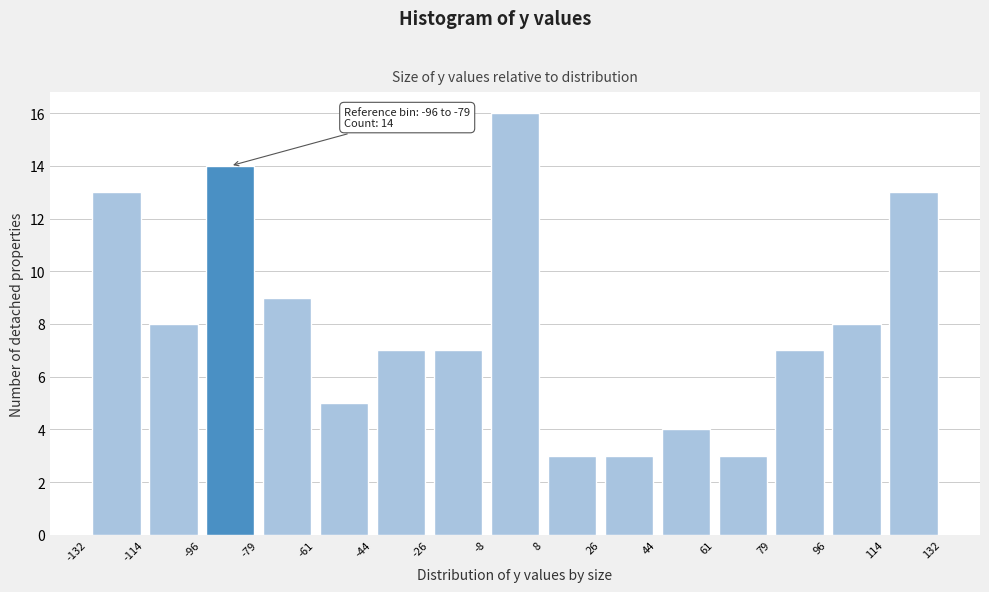

Over which range of the x-axis is the bar tallest?

-8 to 8